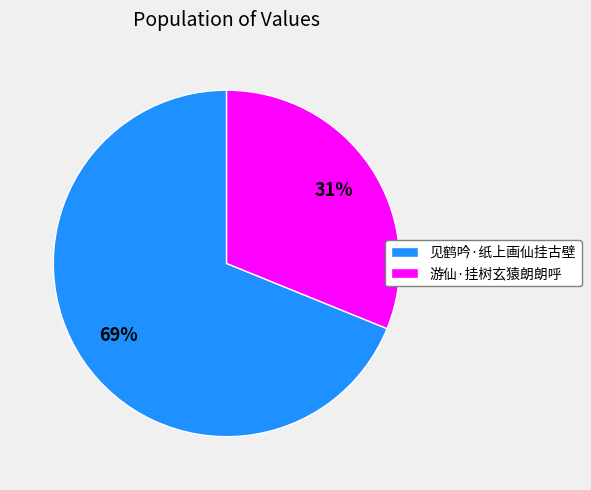

Count the number of slices in the pie.

2